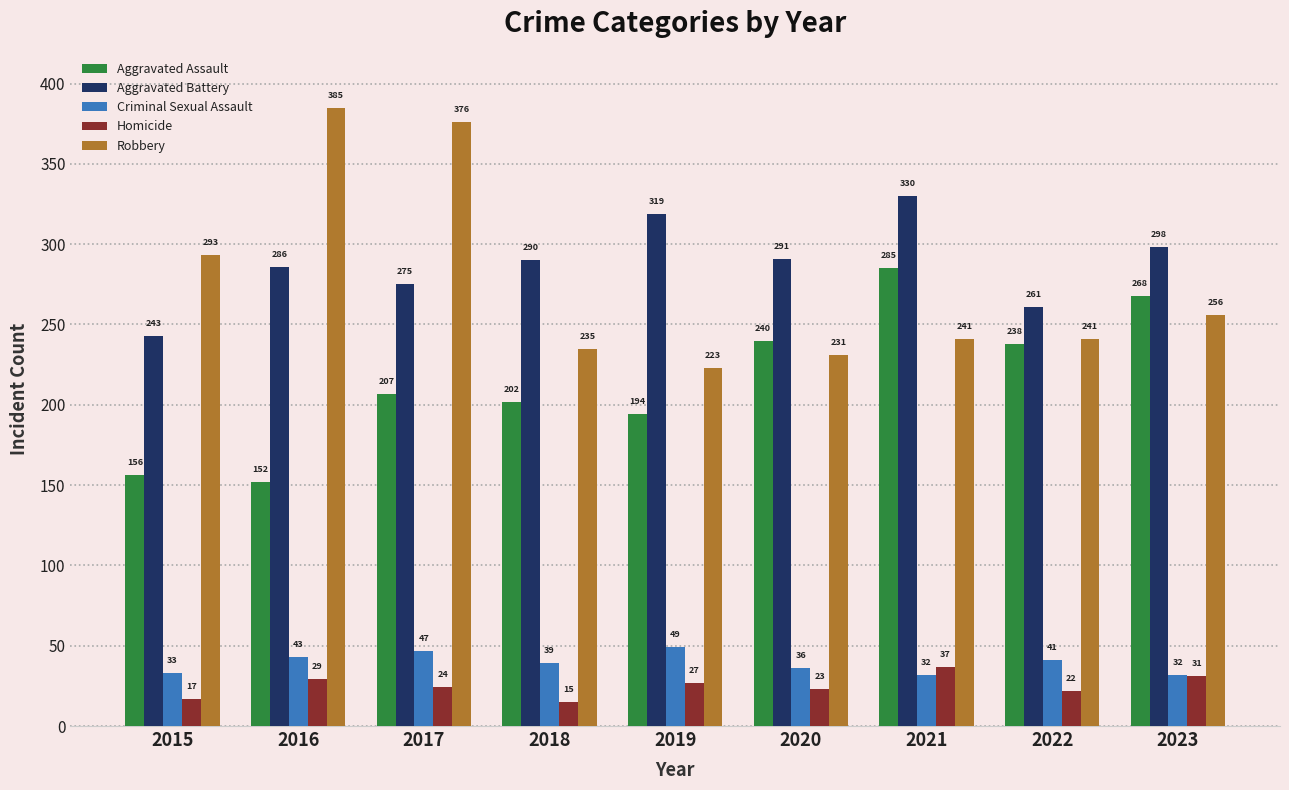

Is the value of Robbery at 2018 greater than the value of Aggravated Assault at 2015?

Yes